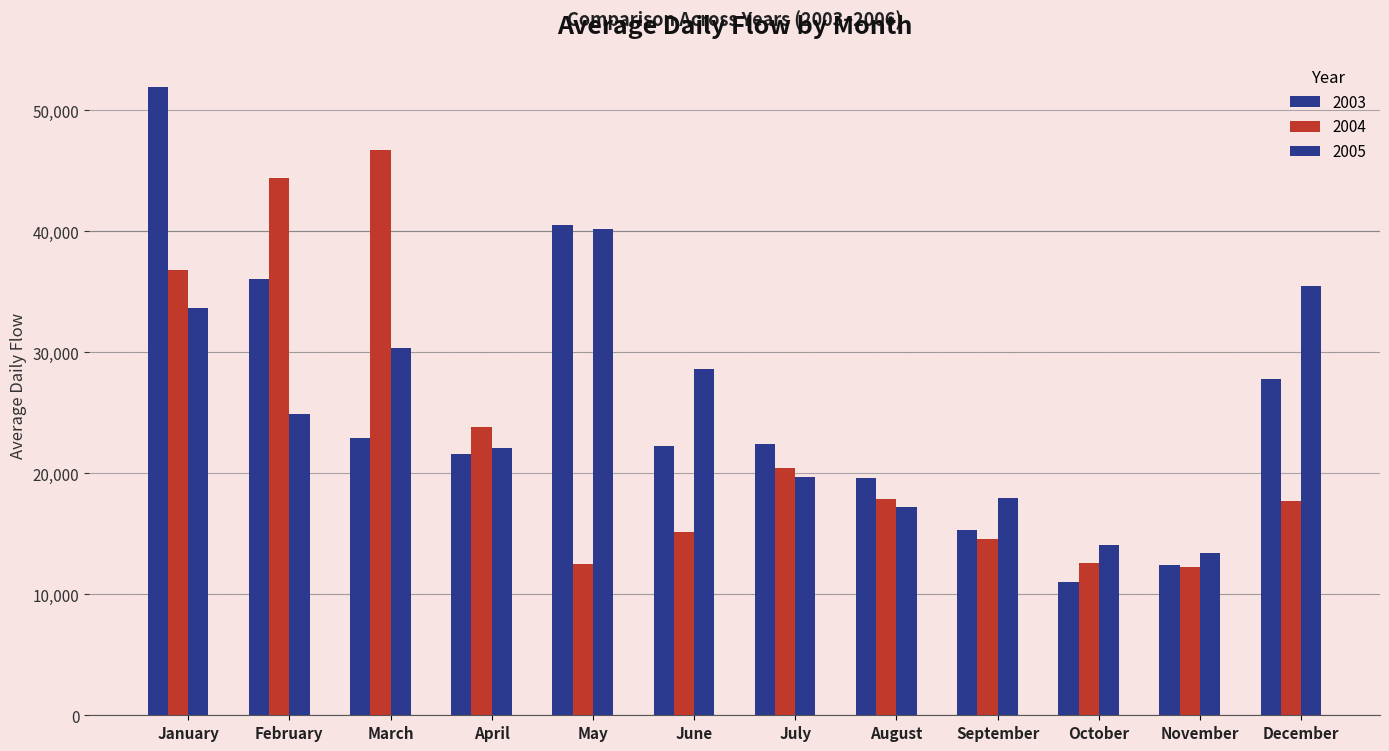

What is the difference between the maximum and minimum values in the 2004 series?

34456.4